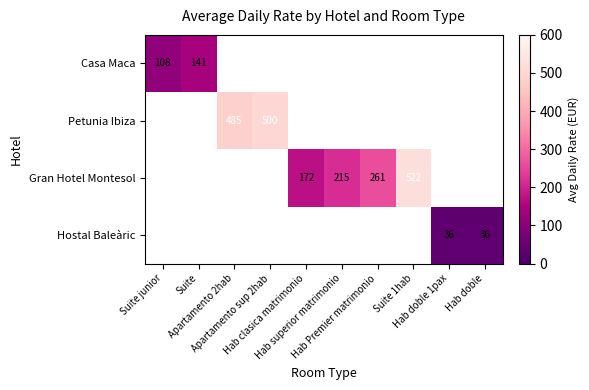

The value of Hostal Baleàric at Hab clasica matrimonio is 0.0. True or false?

True